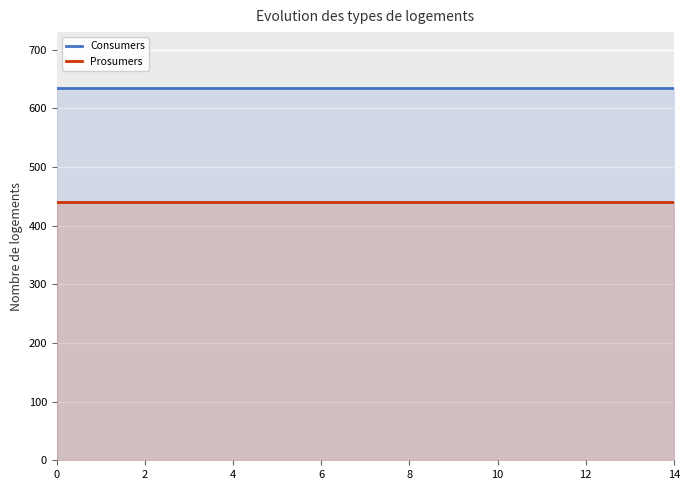

Count the number of data series in this chart.

2